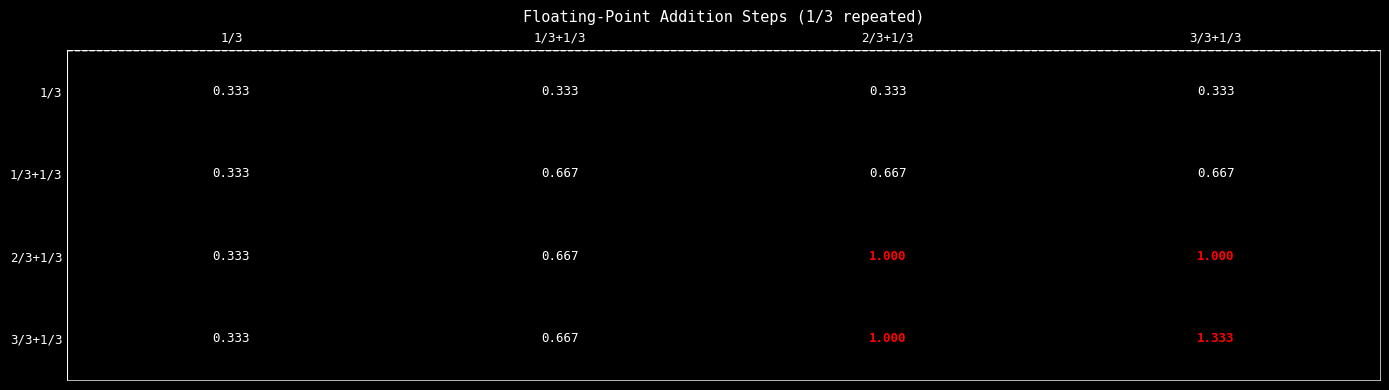

At which category does the chart reach its peak across all series?

3/3+1/3